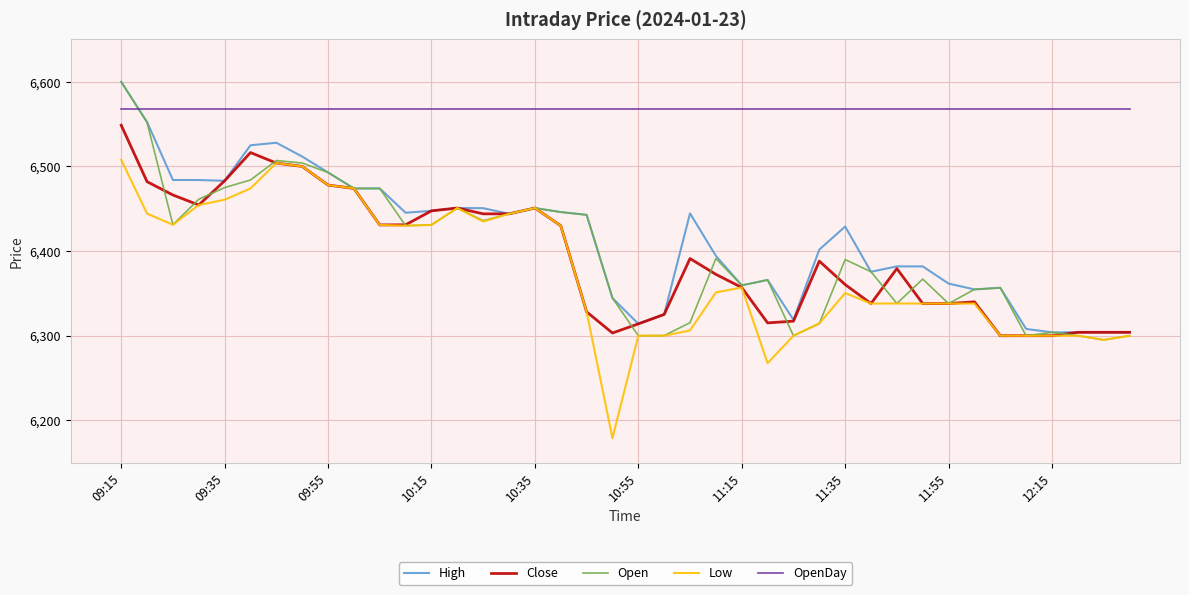

Which series has the largest total across all categories?

OpenDay